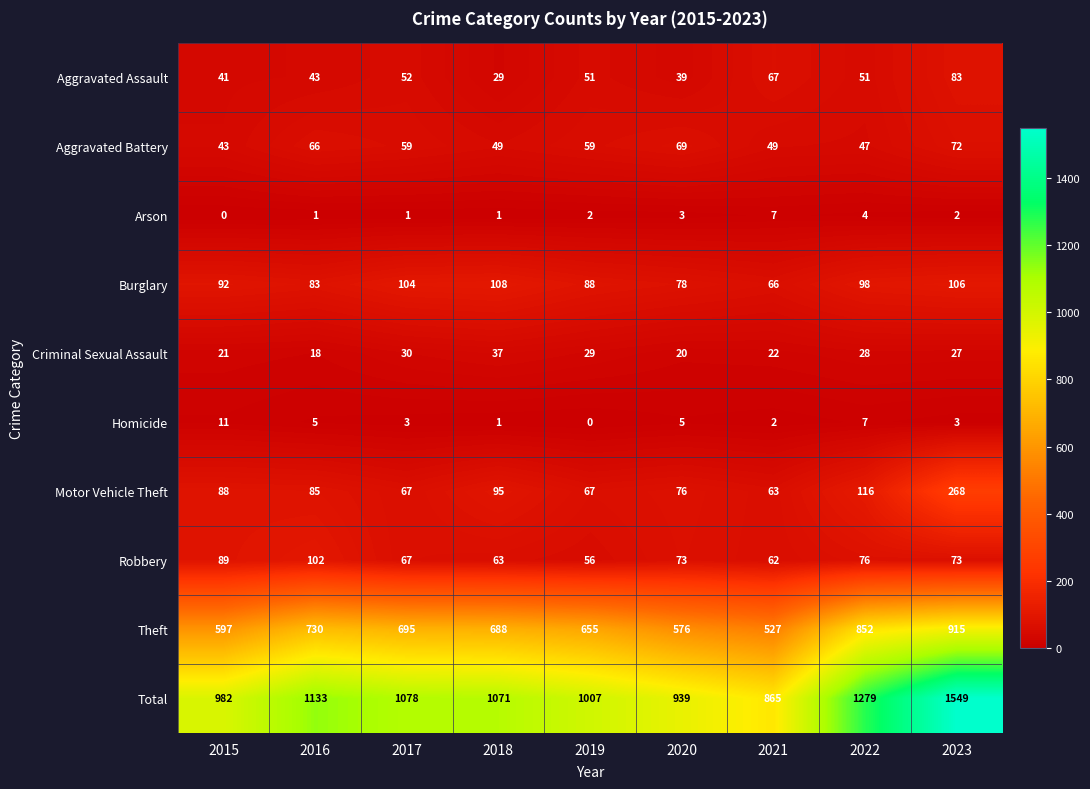

Which category has the highest value across all series?

2023